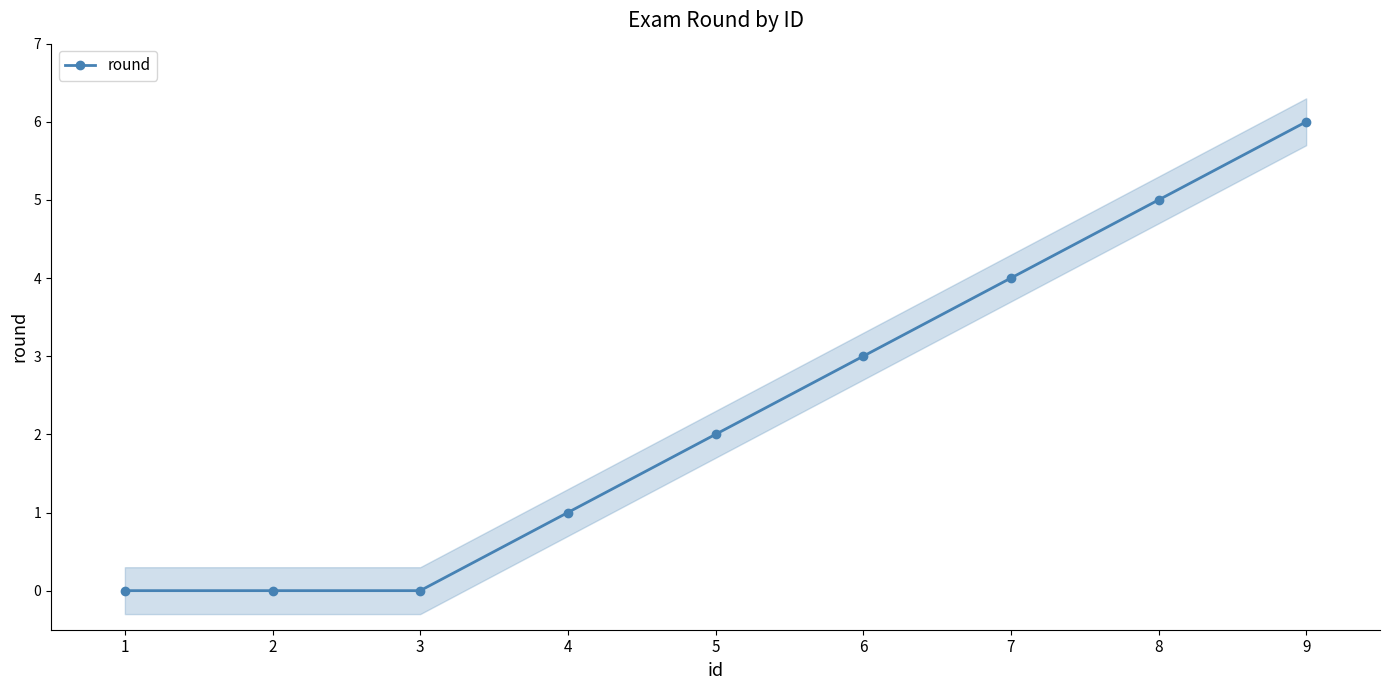

True or false: the data shows 3 at 6.

True